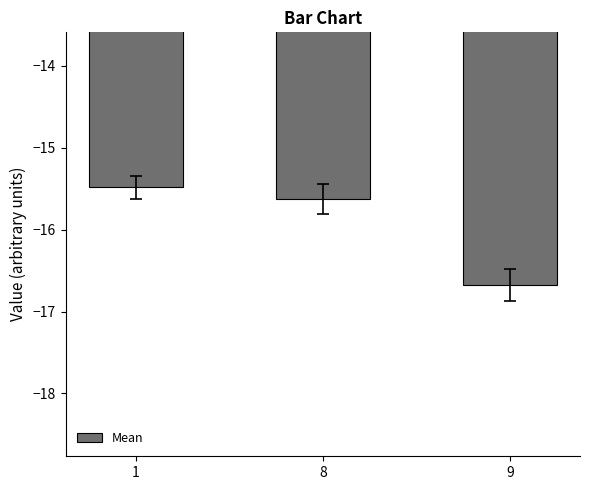

At which category does the chart reach its minimum across all series?

9